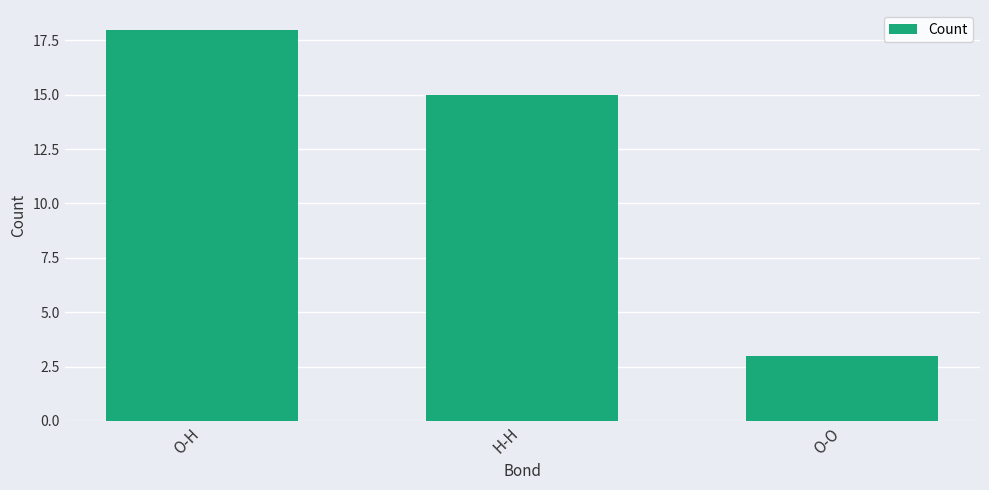

At which label does the data first exceed 15?

O-H